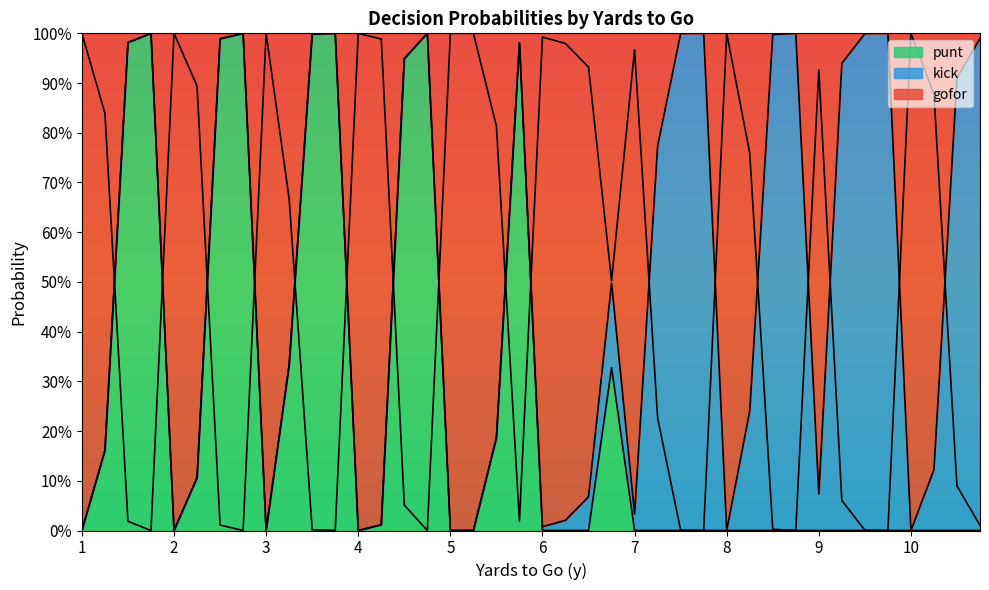

True or false: punt has more than 2 interior local peaks.

True